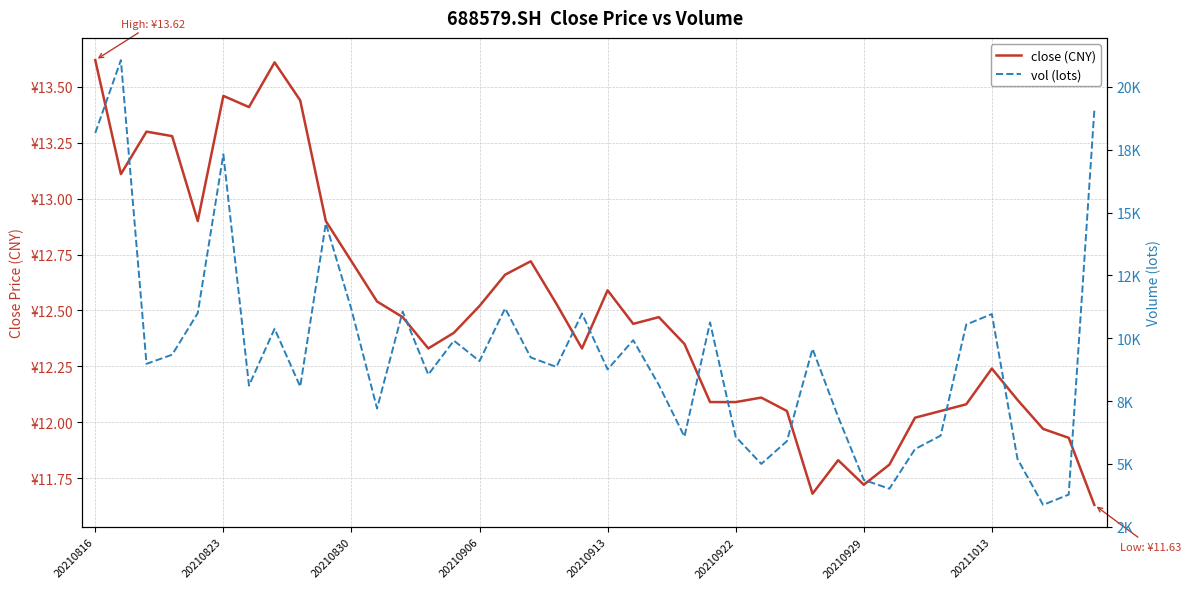

At which label does close (CNY) first exceed 12?

20210816